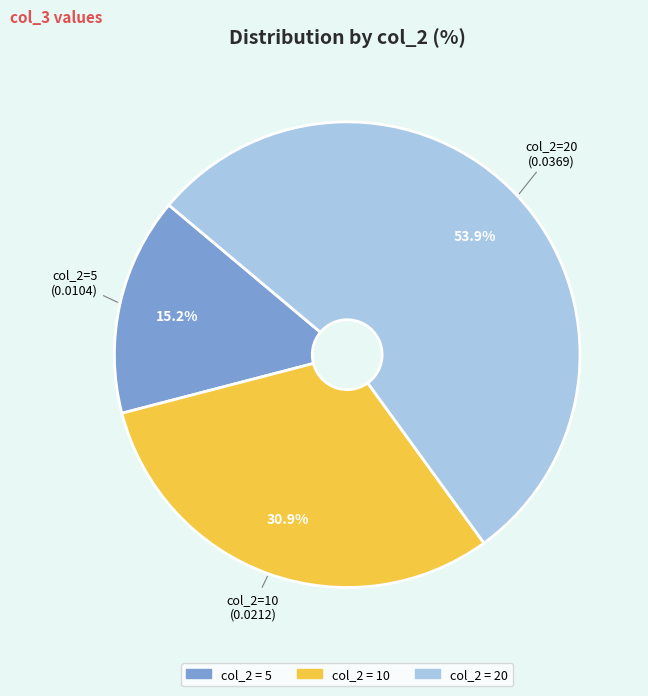

Does any single category account for the majority?

Yes